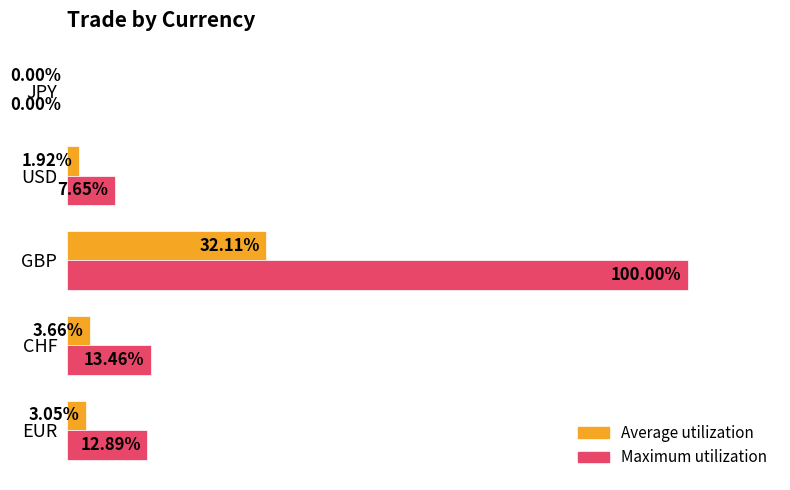

Which series has the largest total across all categories?

Maximum utilization